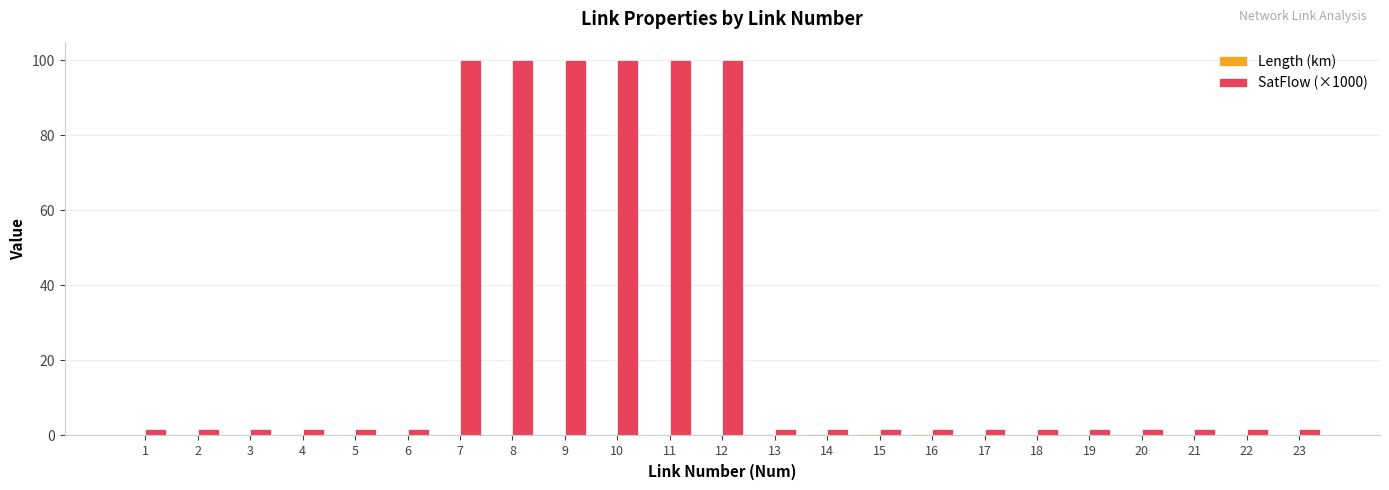

Are the bars horizontal?

No